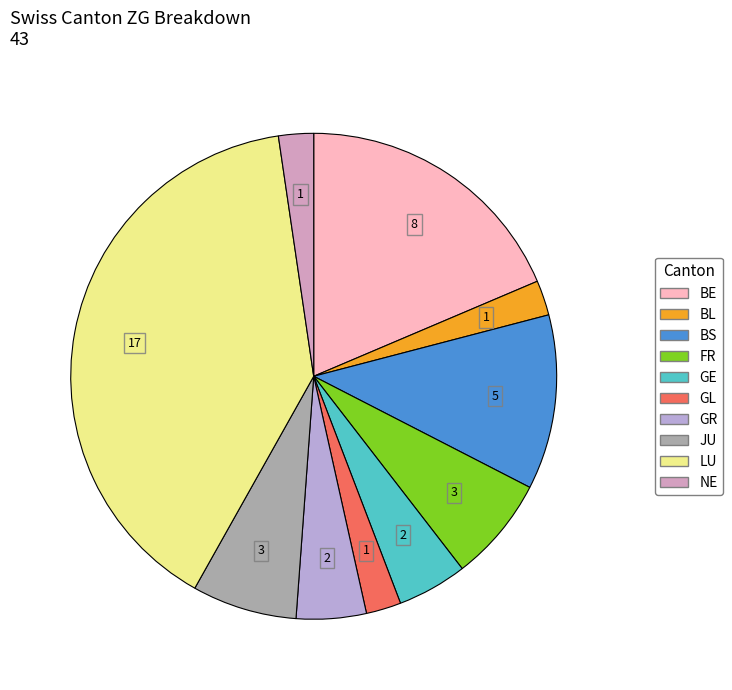

Is the sum of LU and NE greater than half?

No